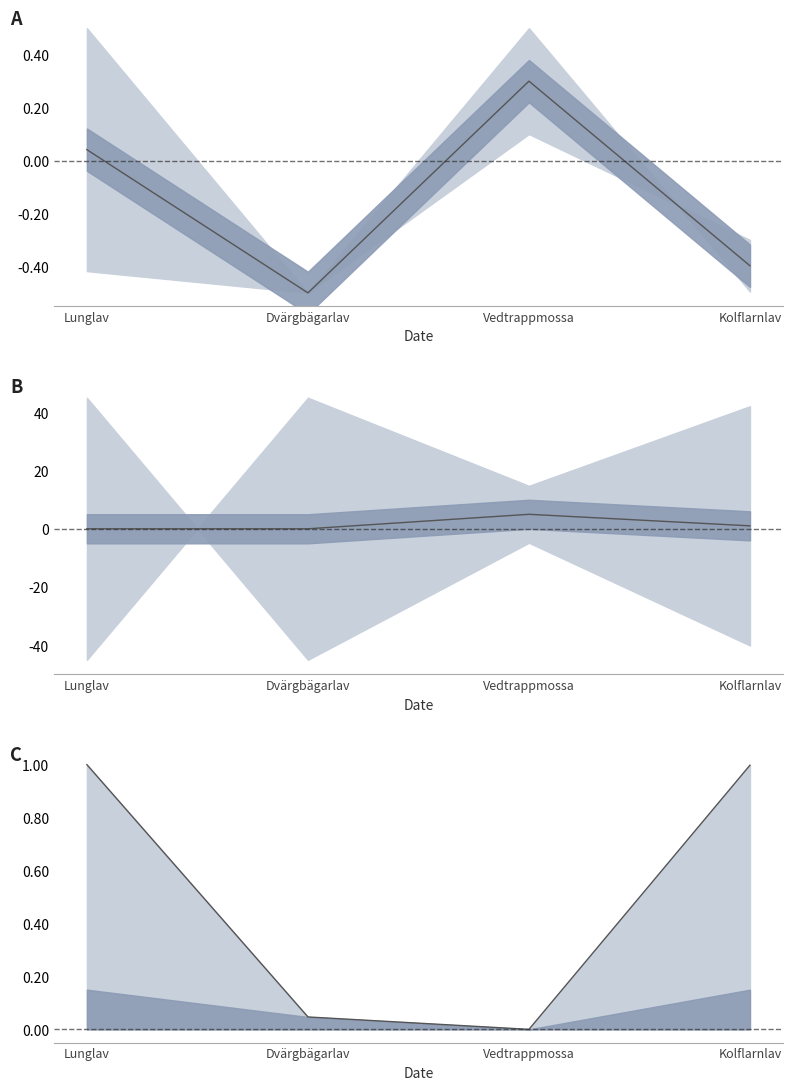

What is the difference between the highest and lowest values at Kolflarnlav?

1.4